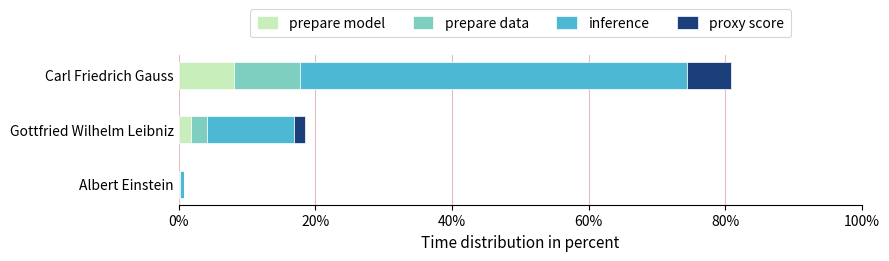

At which category is the sum across all series the highest?

Carl Friedrich Gauss